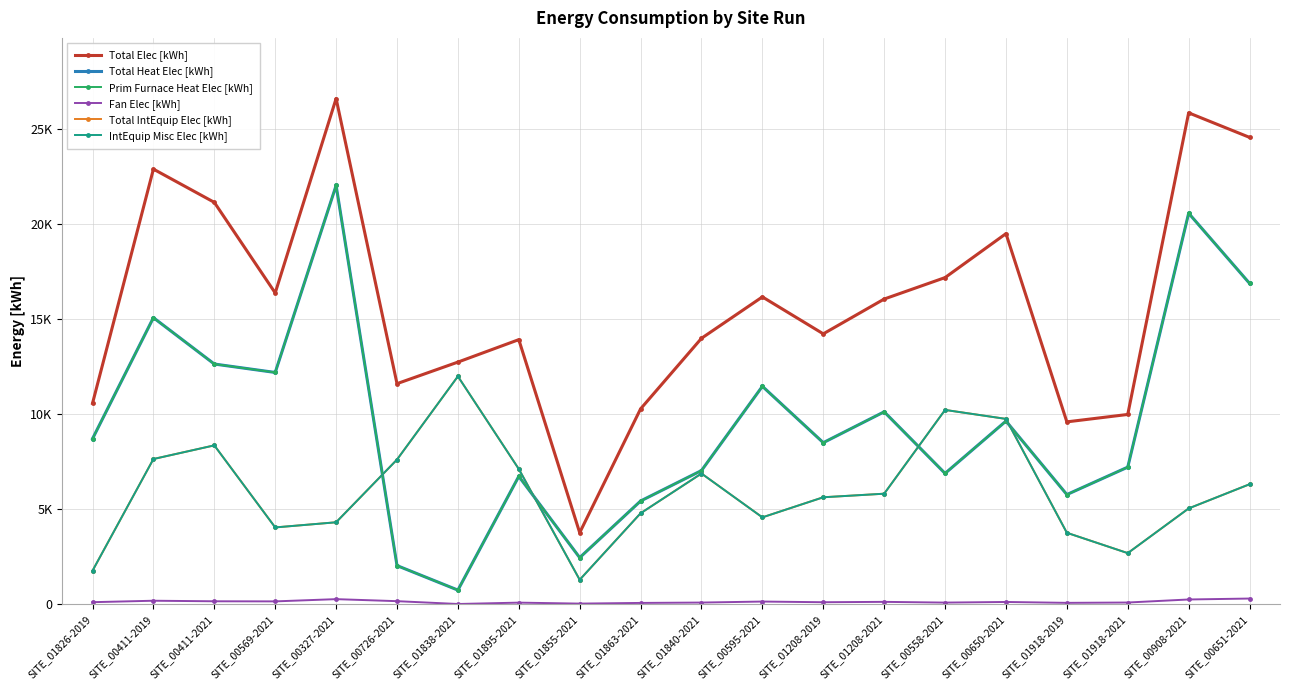

Reading left to right, extract all data points from this chart.

Total Elec [kWh]: 10569.9	22892.4	21142.8	16376.0	26604.6	11603.1	12737.3	13919.0	3761.1	10276.2	13990.0	16168.0	14224.2	16055.4	17184.5	19497.1	9592.4	9982.7	25853.7	24562.1
Total Heat Elec [kWh]: 8705.3	15074.2	12635.8	12192.0	22032.0	2029.7	740.1	6726.3	2448.7	5428.4	7030.9	11463.0	8497.5	10121.5	6881.2	9633.2	5767.4	7210.8	20569.6	16880.2
Prim Furnace Heat Elec [kWh]: 8705.3	15074.2	12635.8	12192.0	22032.0	2029.7	740.1	6726.3	2448.7	5428.4	7030.9	11463.0	8497.5	10121.5	6881.2	9633.2	5767.4	7210.8	20569.6	16880.2
Fan Elec [kWh]: 104.3	180.6	151.4	146.1	264.0	157.7	8.9	80.6	29.3	65.0	84.2	137.3	101.8	121.3	82.5	115.4	69.1	86.4	246.5	295.4
Total IntEquip Elec [kWh]: 1760.3	7637.6	8355.7	4037.9	4308.6	7607.7	11988.3	7112.1	1283.1	4782.8	6874.9	4567.7	5624.9	5812.6	10220.8	9748.4	3755.9	2685.5	5037.7	6309.9
IntEquip Misc Elec [kWh]: 1760.3	7637.6	8355.7	4037.9	4308.6	7607.7	11988.3	7112.1	1283.1	4782.8	6874.9	4567.7	5624.9	5812.6	10220.8	9748.4	3755.9	2685.5	5037.7	6309.9